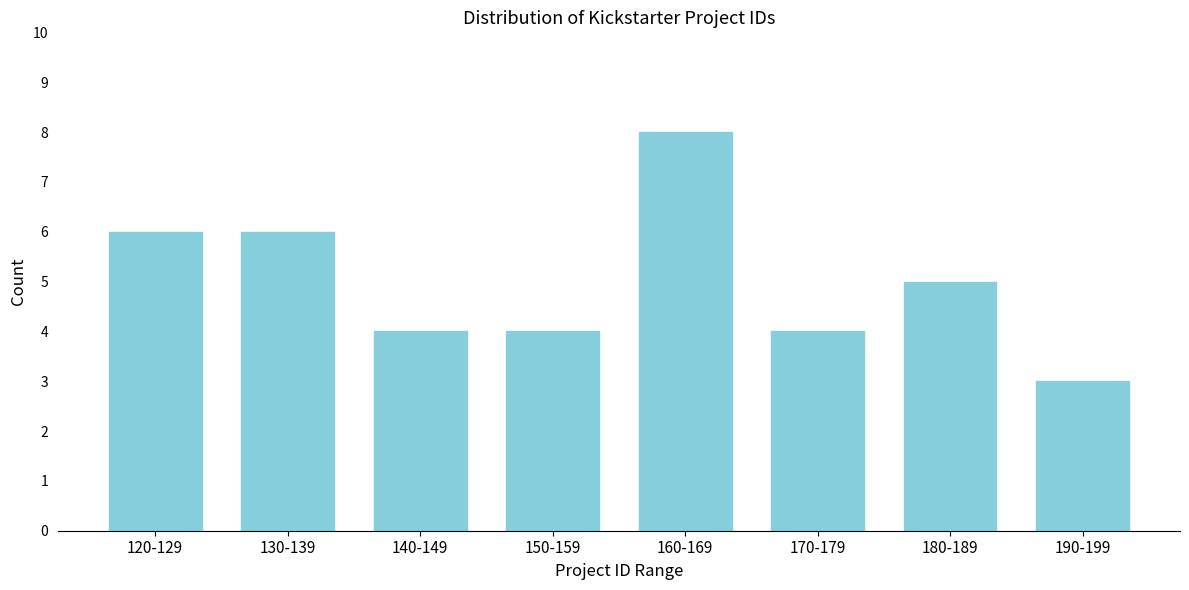

Reading left to right, extract all data points from this chart.

120-129=6	130-139=6	140-149=4	150-159=4	160-169=8	170-179=4	180-189=5	190-199=3